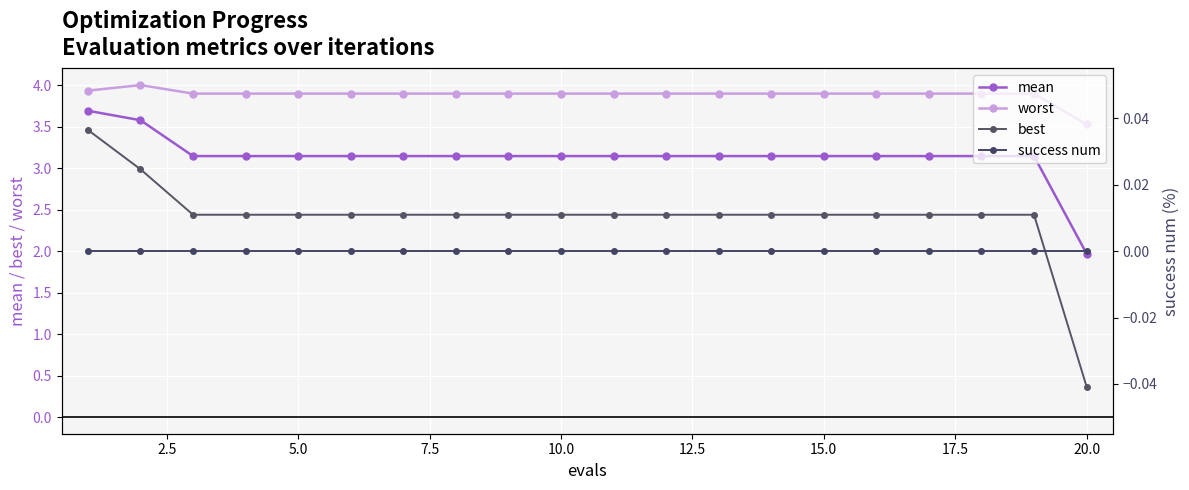

The value of worst at 20.0 is 2.2. True or false?

False